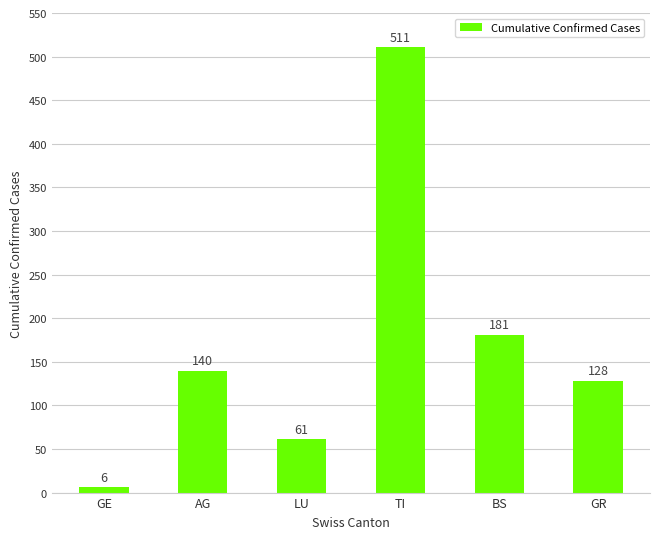

What is the value of the 1st bar from the left?

6